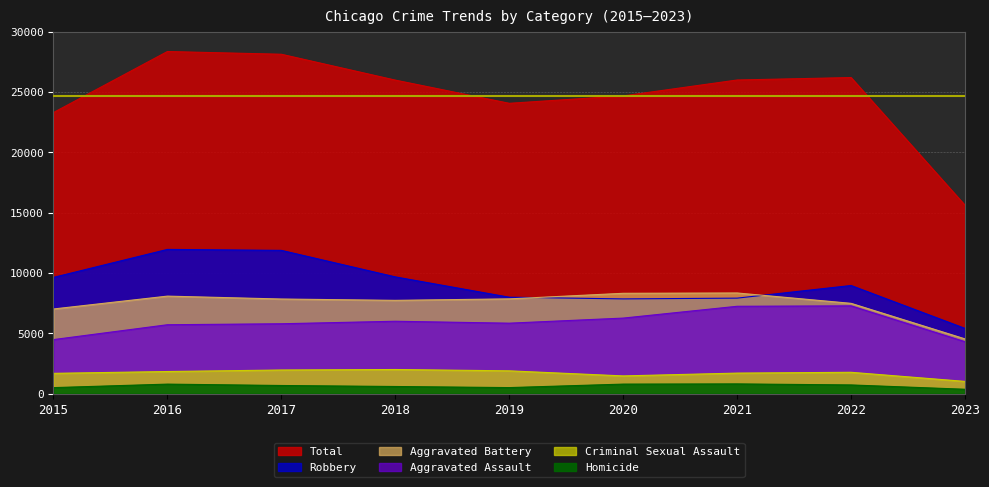

True or false: Robbery has more than 1 interior local peaks.

True